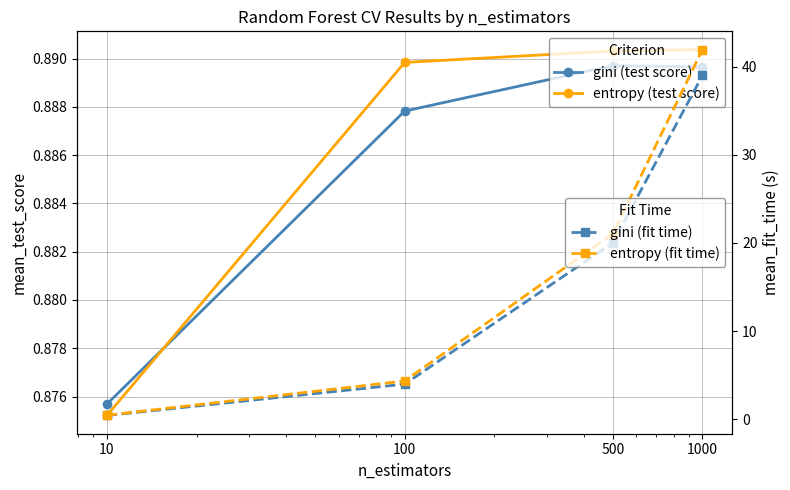

Reading left to right, list all the values displayed in this chart.

gini (test score): 10=0.9	100=0.9	500=0.9	1000=0.9
entropy (test score): 10=0.9	100=0.9	500=0.9	1000=0.9
gini (fit time): 10=0.4	100=4.0	500=20.0	1000=39.0
entropy (fit time): 10=0.5	100=4.3	500=21.0	1000=41.9